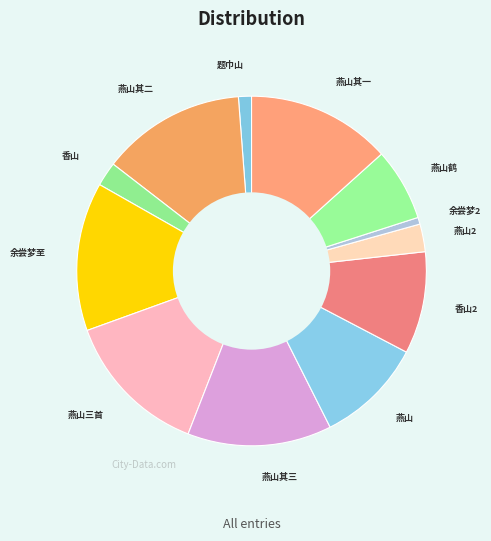

How many segments does this pie chart have?

12